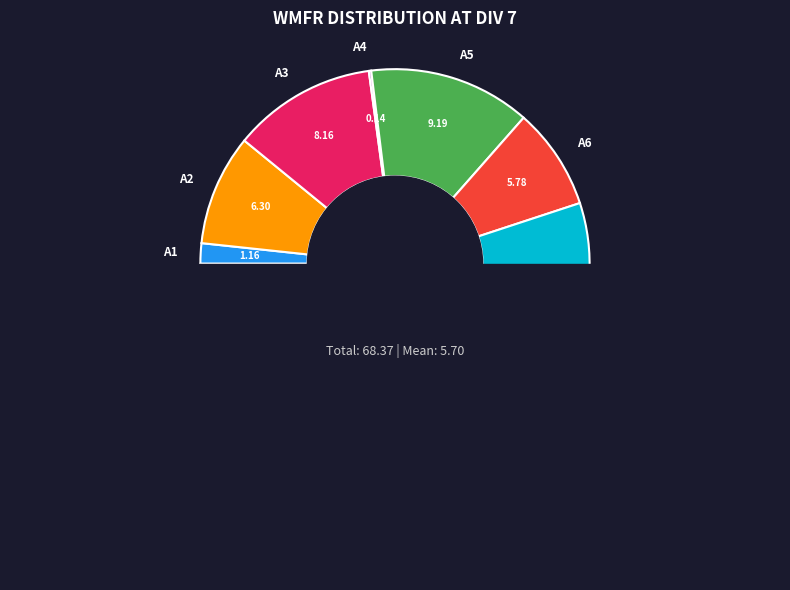

What percentage is the A2 slice, to the nearest percent?

9%